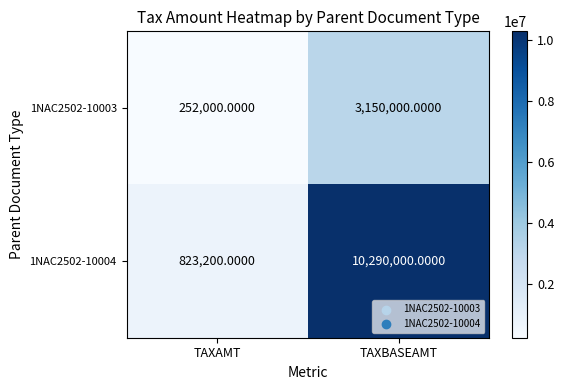

At TAXAMT, list the series in order from smallest to largest.

1NAC2502-10003, 1NAC2502-10004